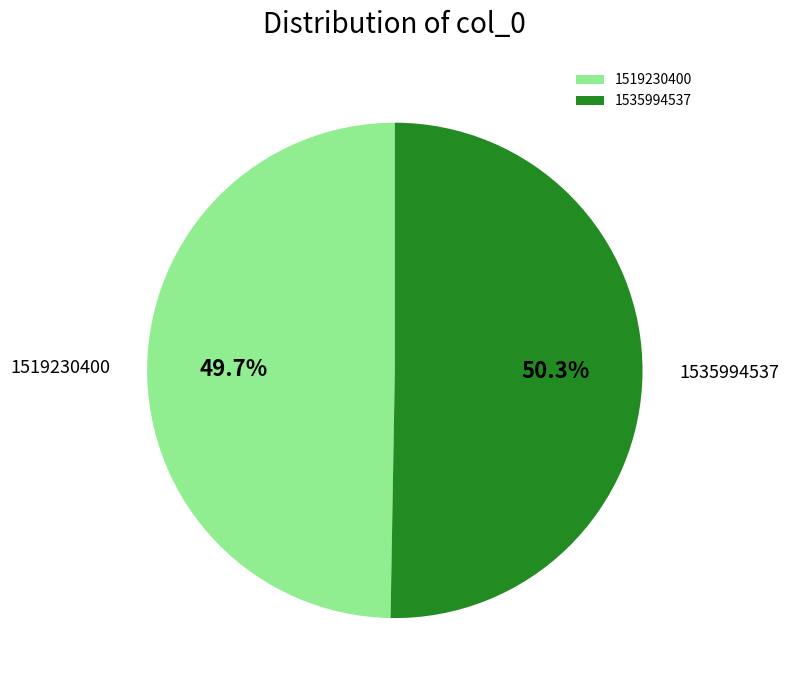

How many slices are in this pie chart?

2